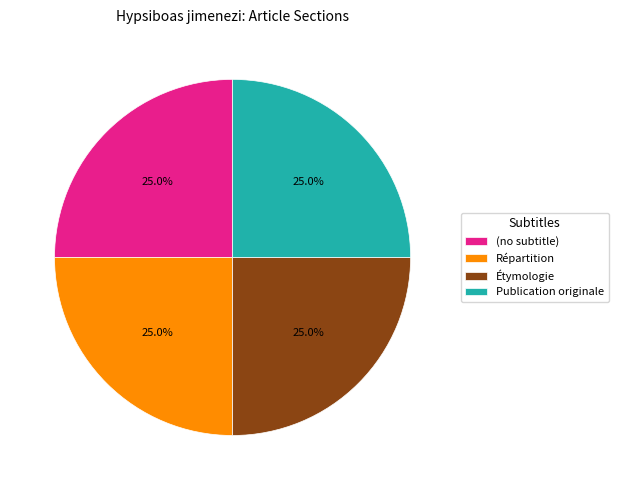

Is there any slice that represents more than half of the pie?

No